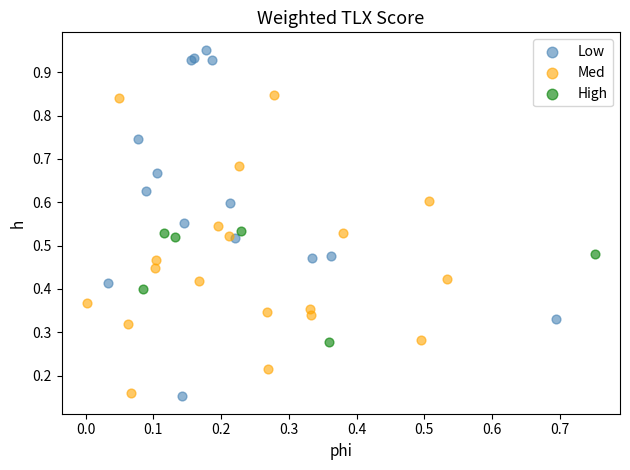

Which series has the widest spread of Y values?

Low